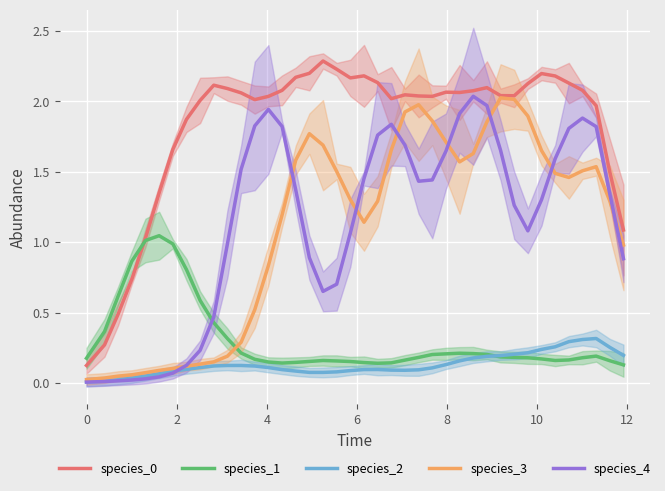

Is the value of species_1 at 18 greater than the value of species_4 at 14?

No